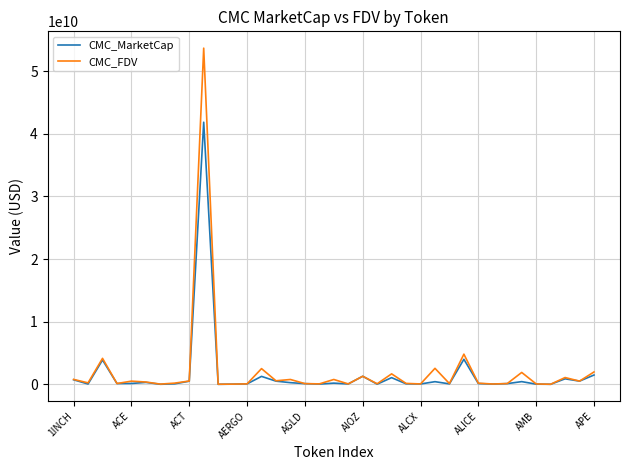

Which series has the largest range (max minus min)?

CMC_FDV